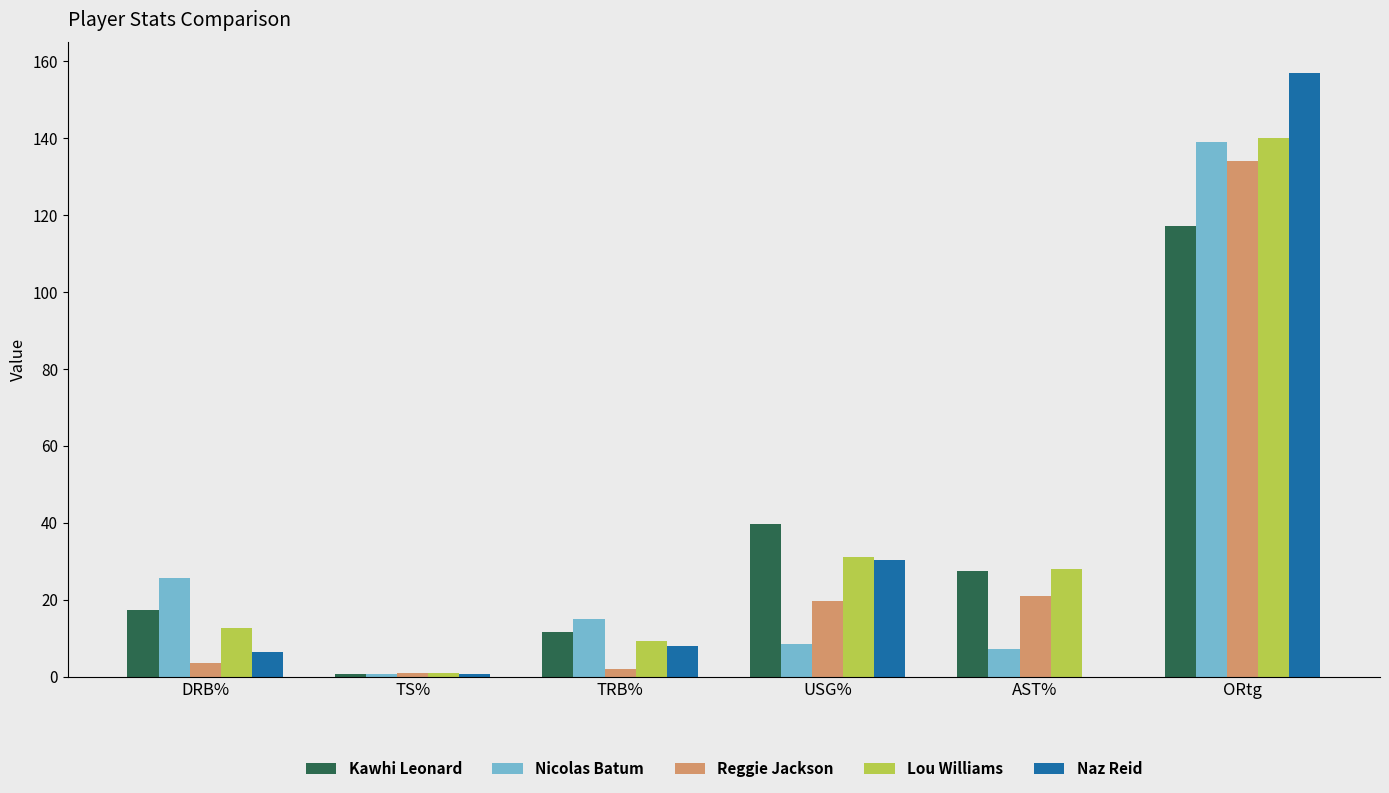

What is the total value across all series at USG%?

128.9